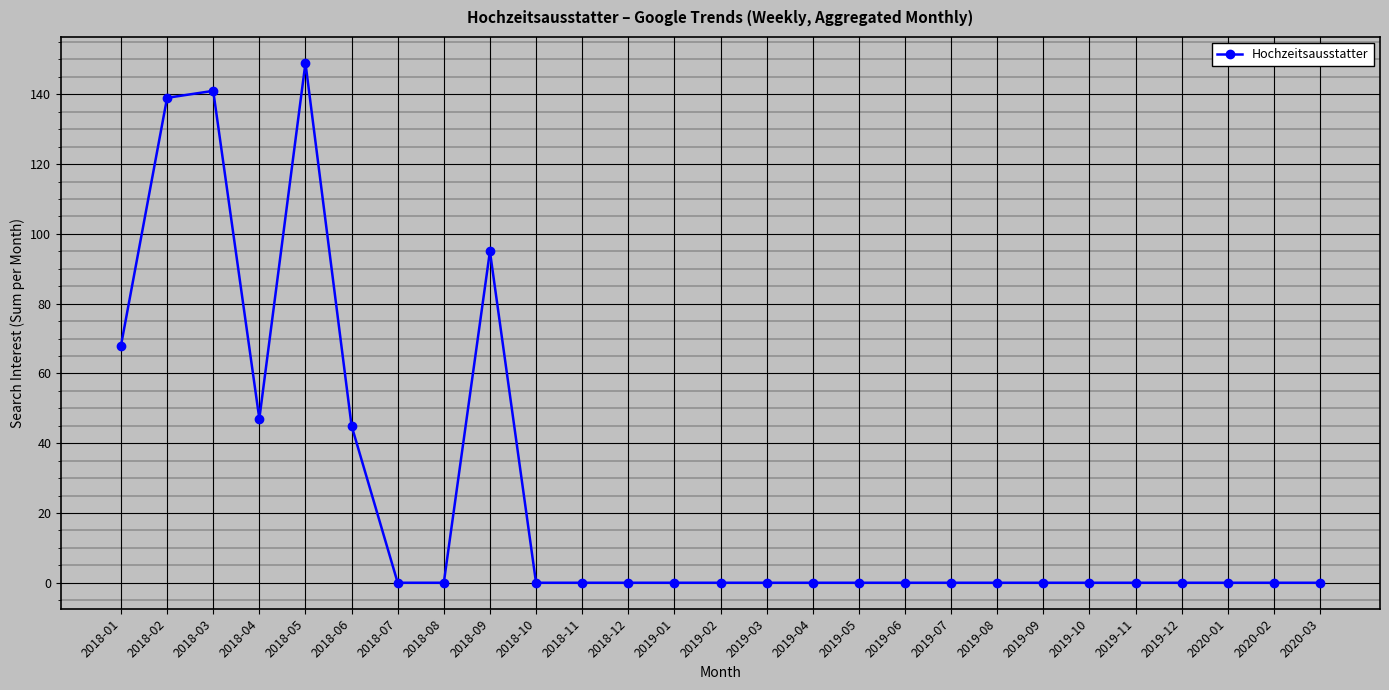

At which category does the data reach its first local valley?

2018-04